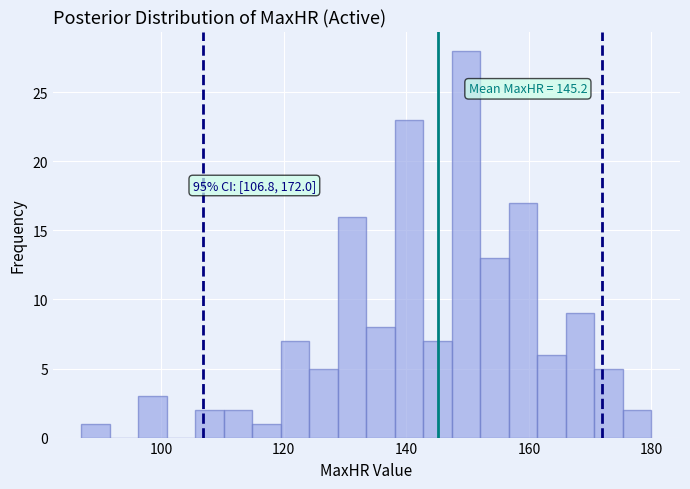

Read against the x-axis, roughly where is the centre of the tallest bar?

150